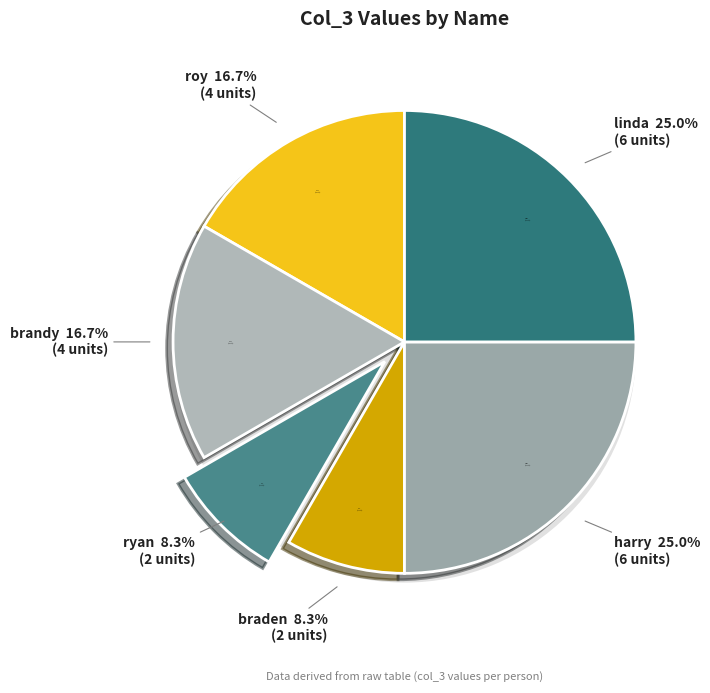

To the nearest percent, what is the difference between the largest and smallest slice percentages?

17%